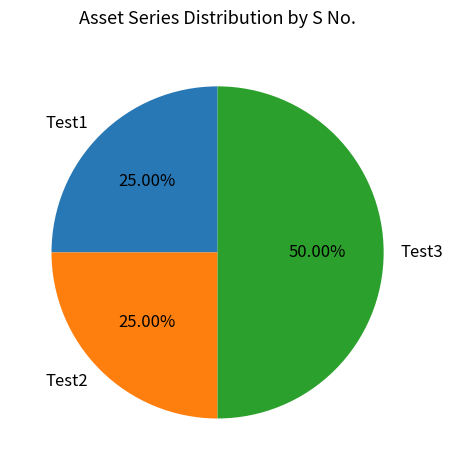

How much of the chart is everything except Test1?

75.0%